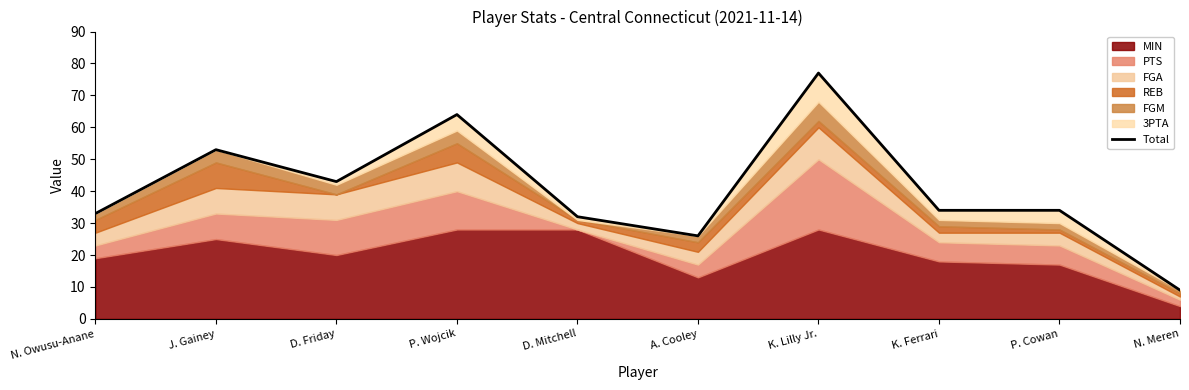

True or false: there are more than 1 points higher than both neighbors.

True